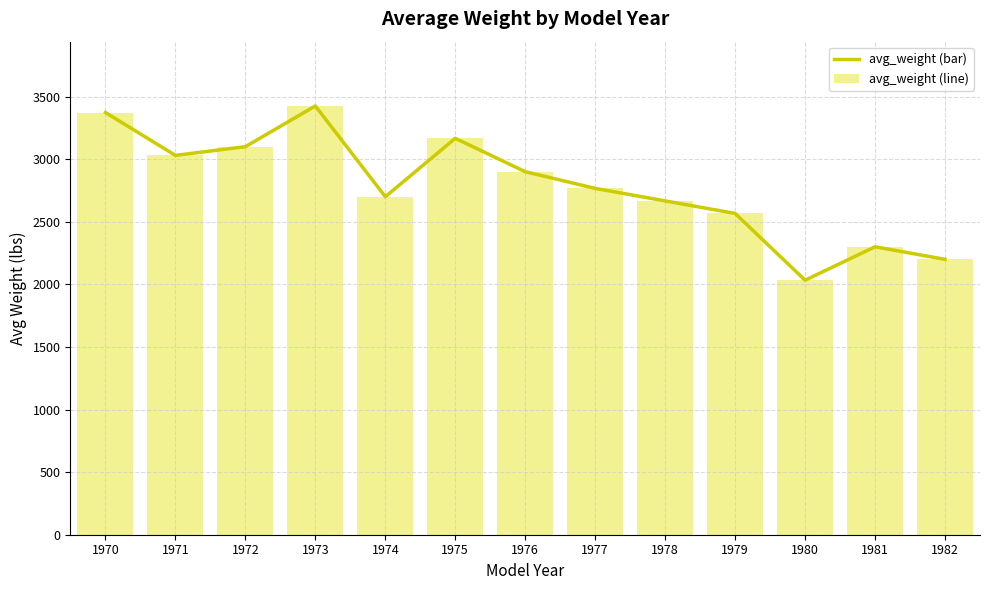

What is the sum of the avg_weight values at 1978 and 1970?

6039.5